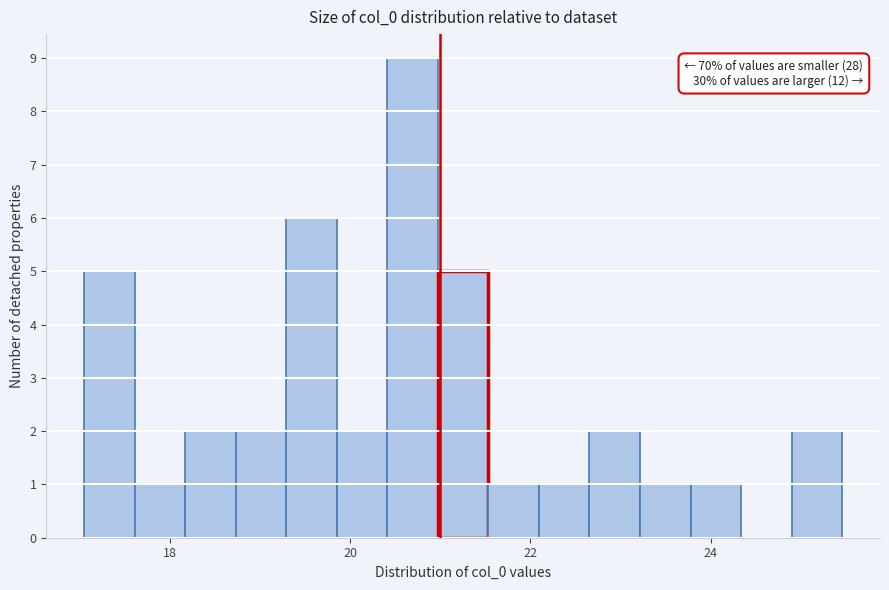

Around what value on the x-axis is the tallest bar? Give the approximate position of its centre, as read against the axis.

20.6